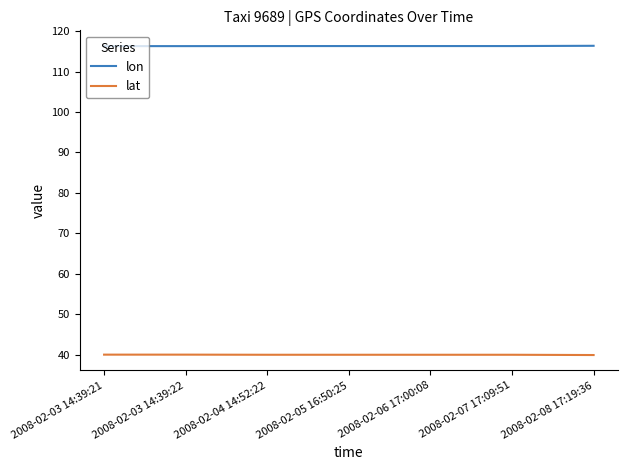

Which series has the largest total across all categories?

lon